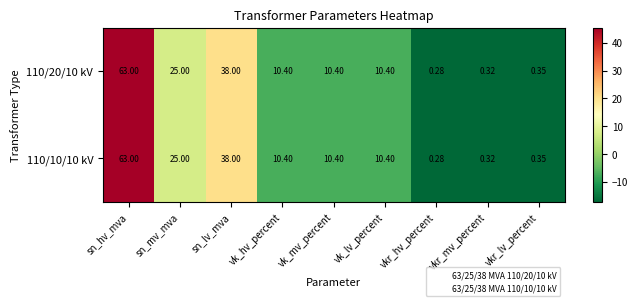

At which label does 110/20/10 kV reach its minimum?

vkr_hv_percent